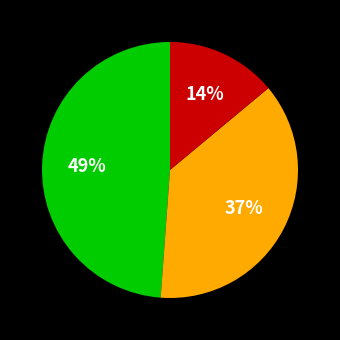

To the nearest percent, what is the average slice percentage?

33%